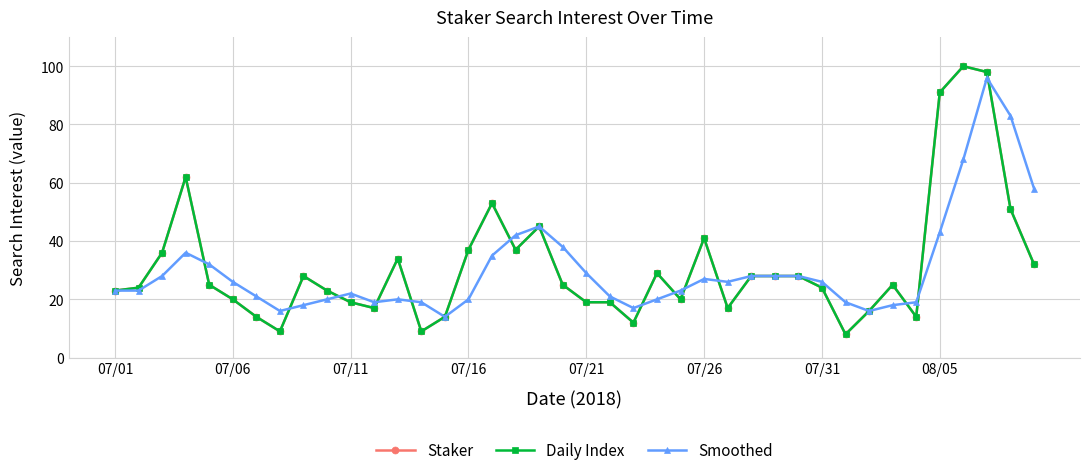

Does the chart have visible grid lines?

Yes